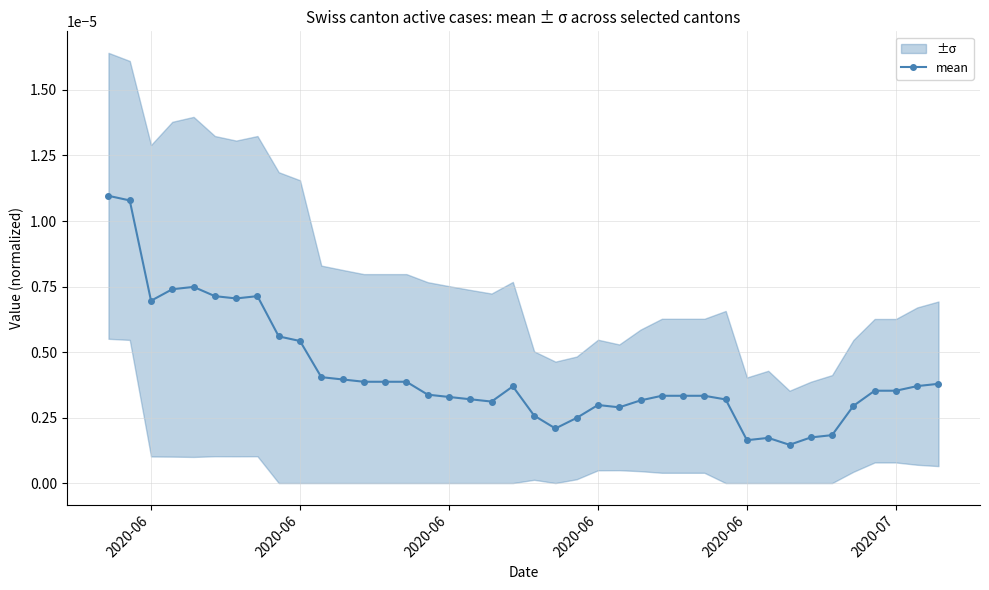

How many values are between 0 and 1?

40